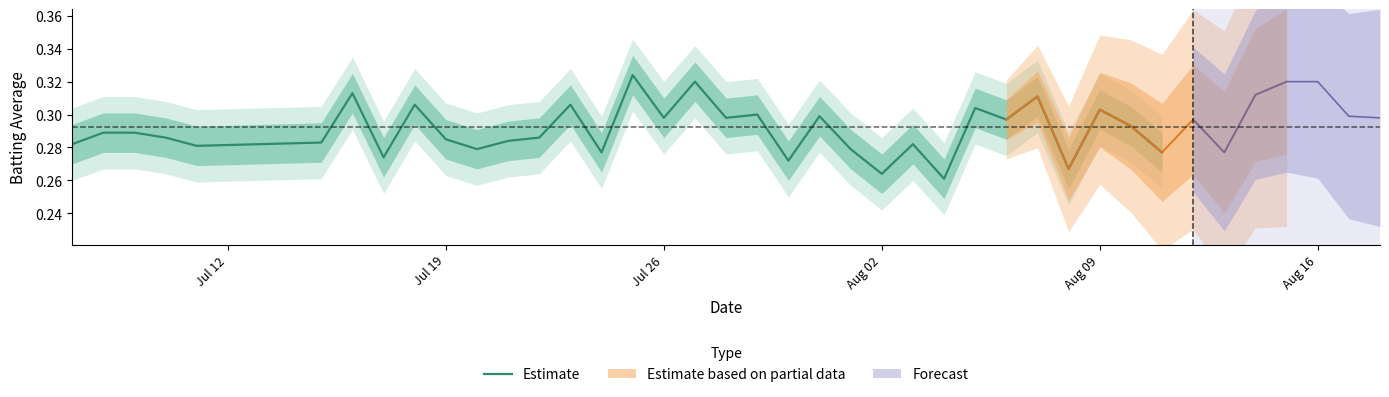

True or false: the data shows 0.5 at Aug 09.

False